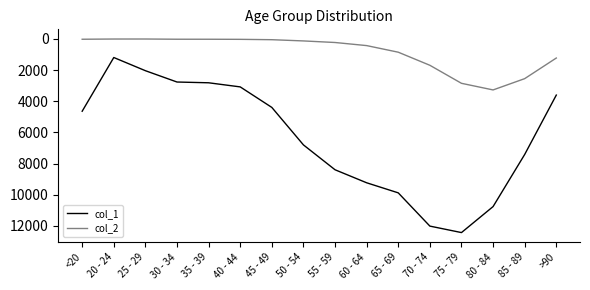

What is the sum of all col_2 values?

13343